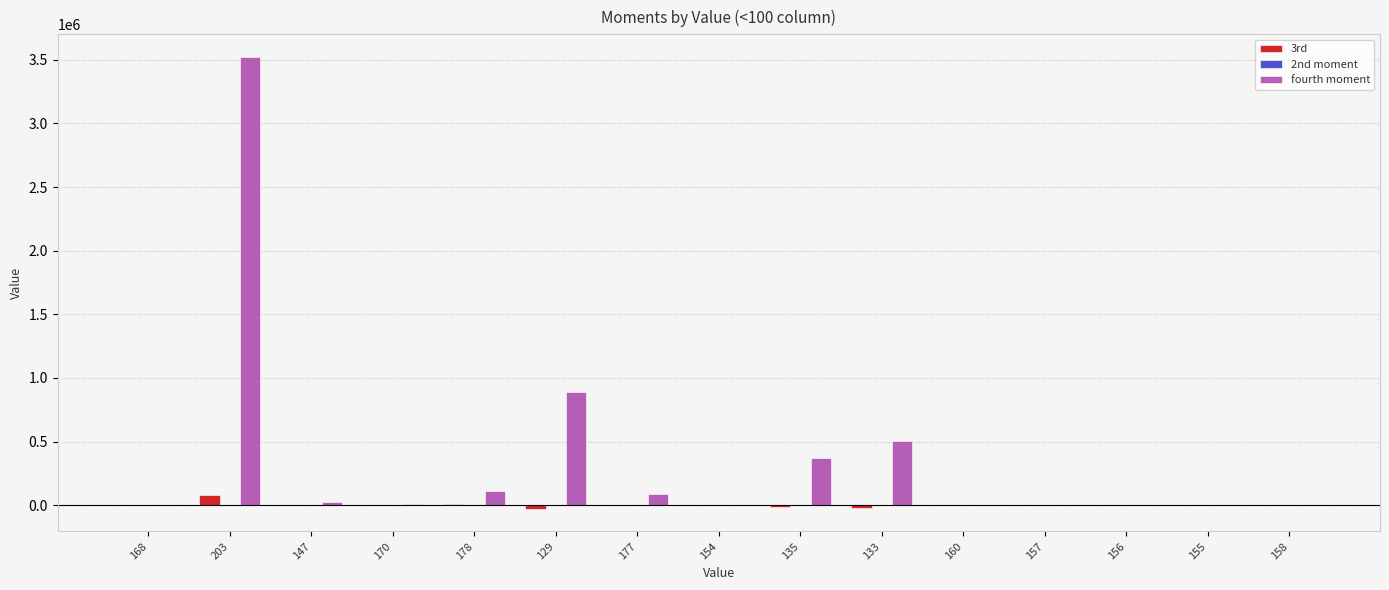

How many categories are shown in the chart?

15